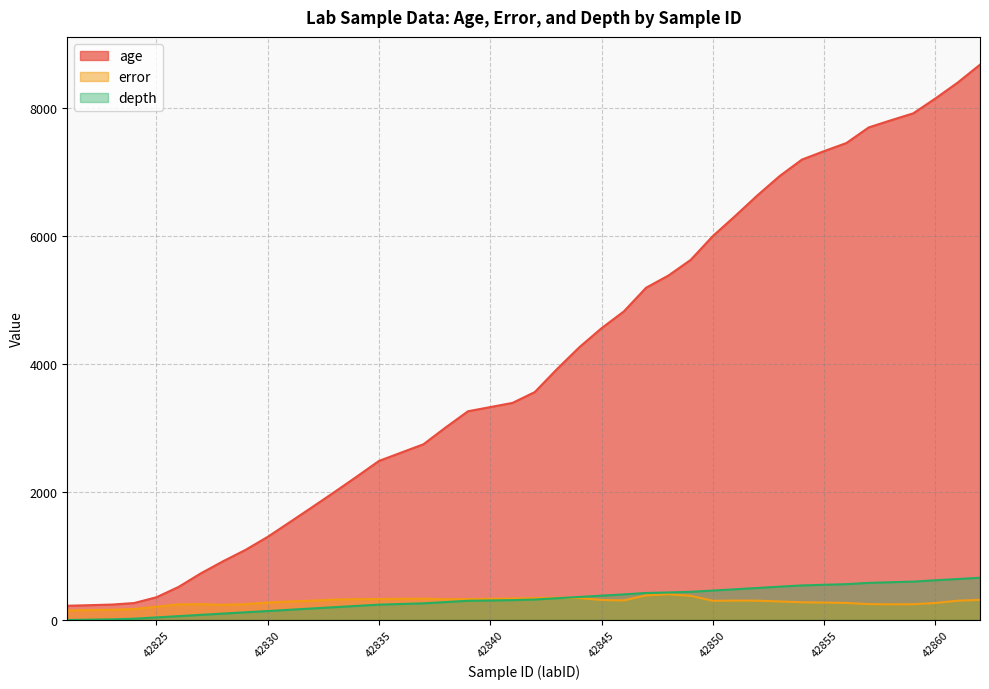

True or false: age and error cross at least once.

False